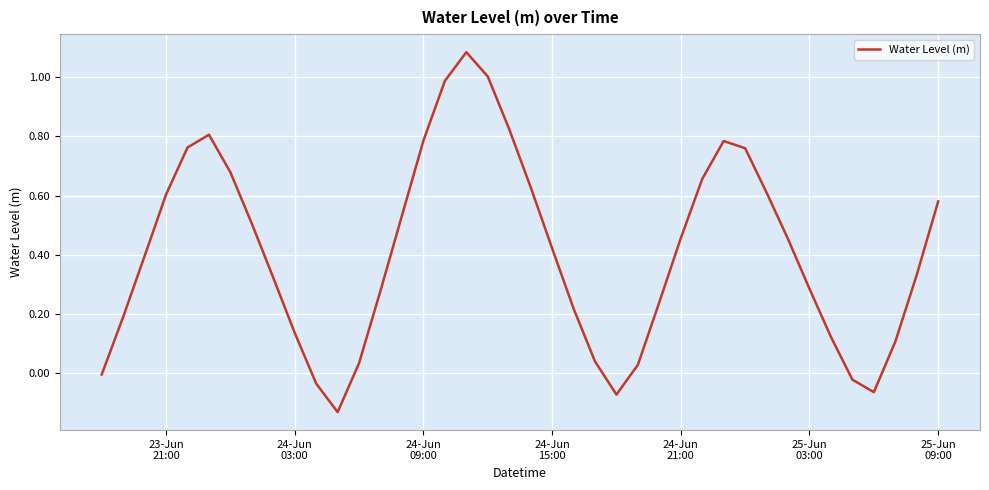

What is the difference between the maximum and minimum values?

1.2